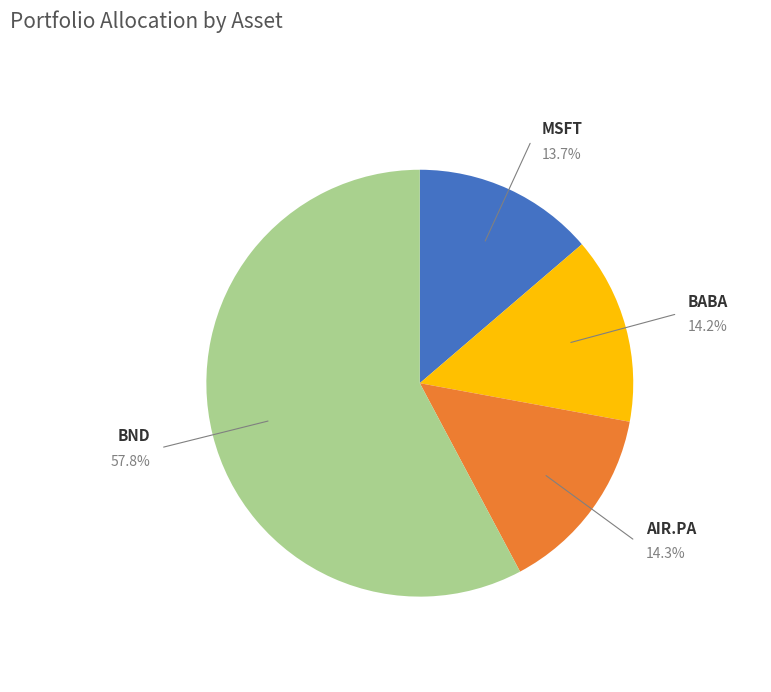

Do BND and MSFT together represent more than half of the pie?

Yes